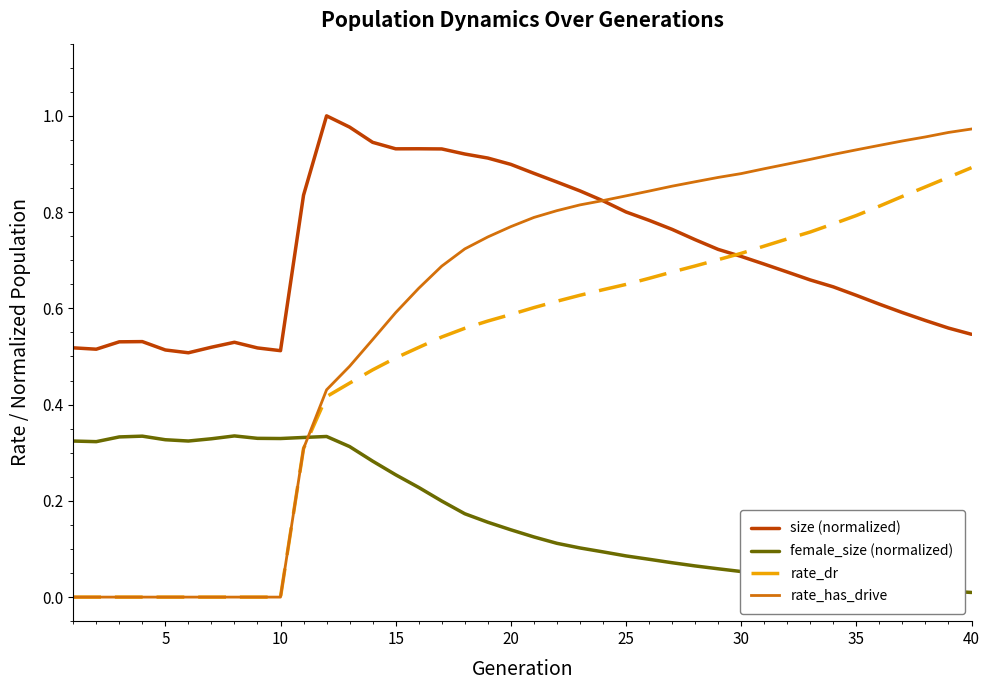

Which series has the largest range (max minus min)?

rate_has_drive